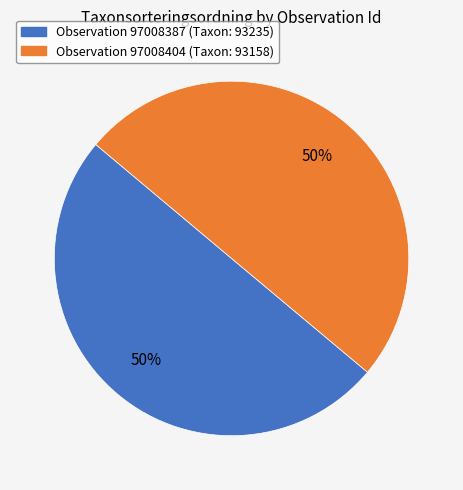

To the nearest percent, what is the average slice percentage?

50%